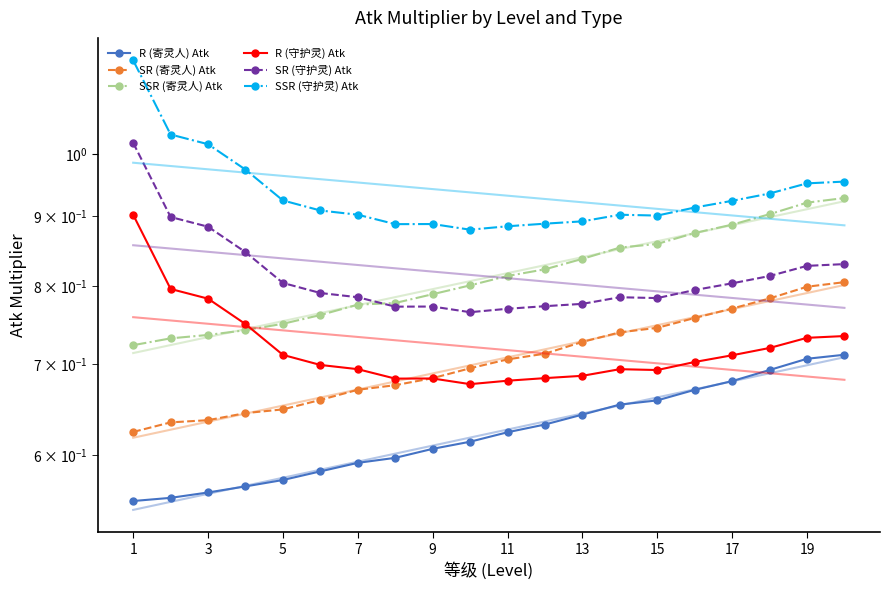

True or false: R (寄灵人) Atk and SR (寄灵人) Atk cross at least once.

False